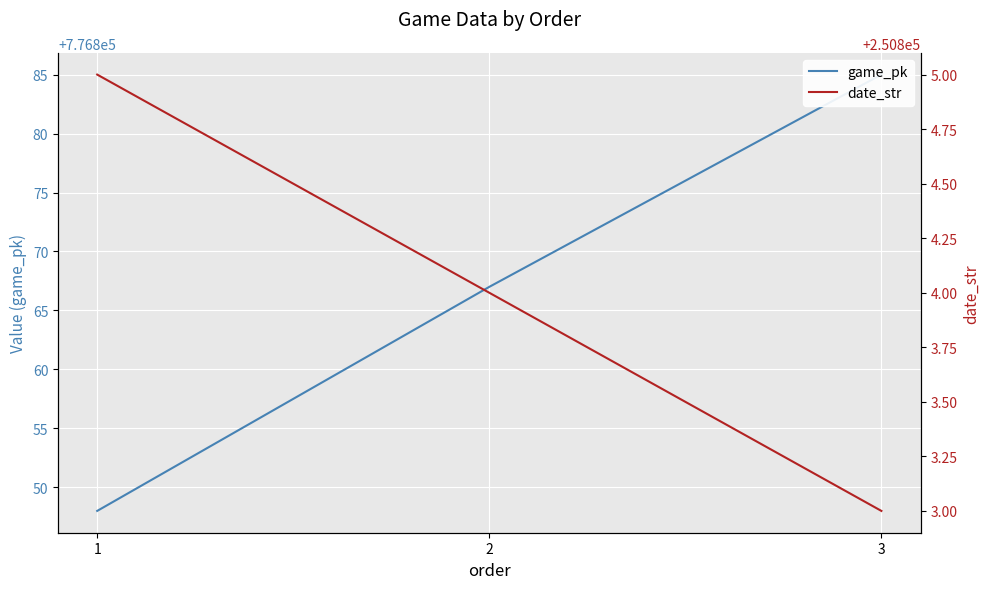

True or false: game_pk has a value of 498810 at 2.

False